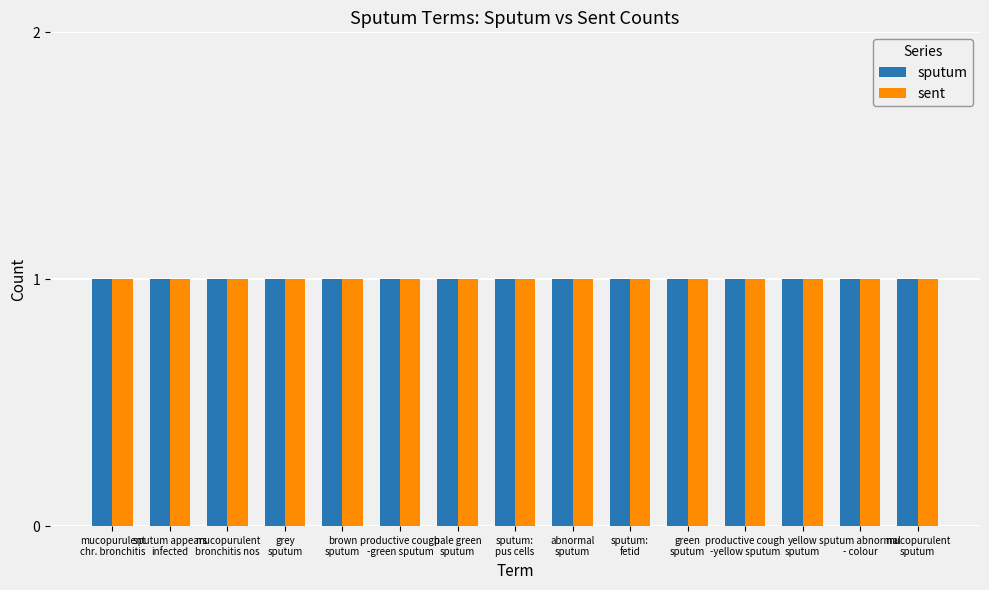

Between sputum abnormal - colour and productive cough-yellow sputum, which is larger?

sputum abnormal - colour